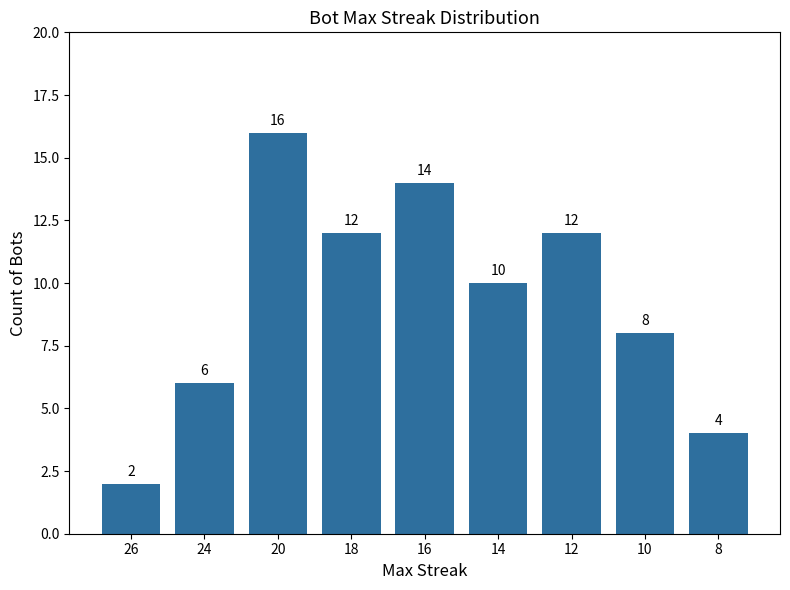

How many data points does each series have?

9